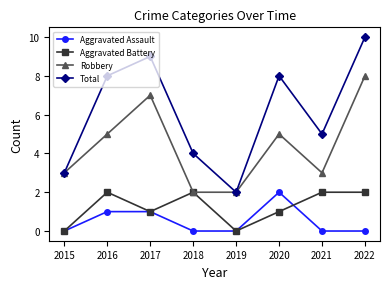

True or false: Total has a value of 4 at 2018.

True